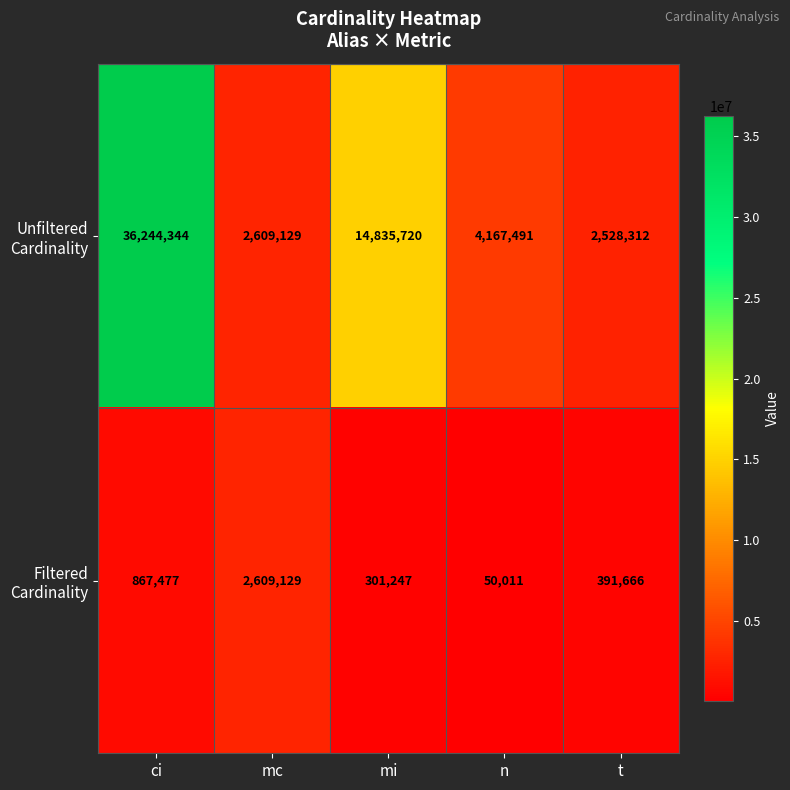

What is the difference between the highest and lowest values at t?

2136646